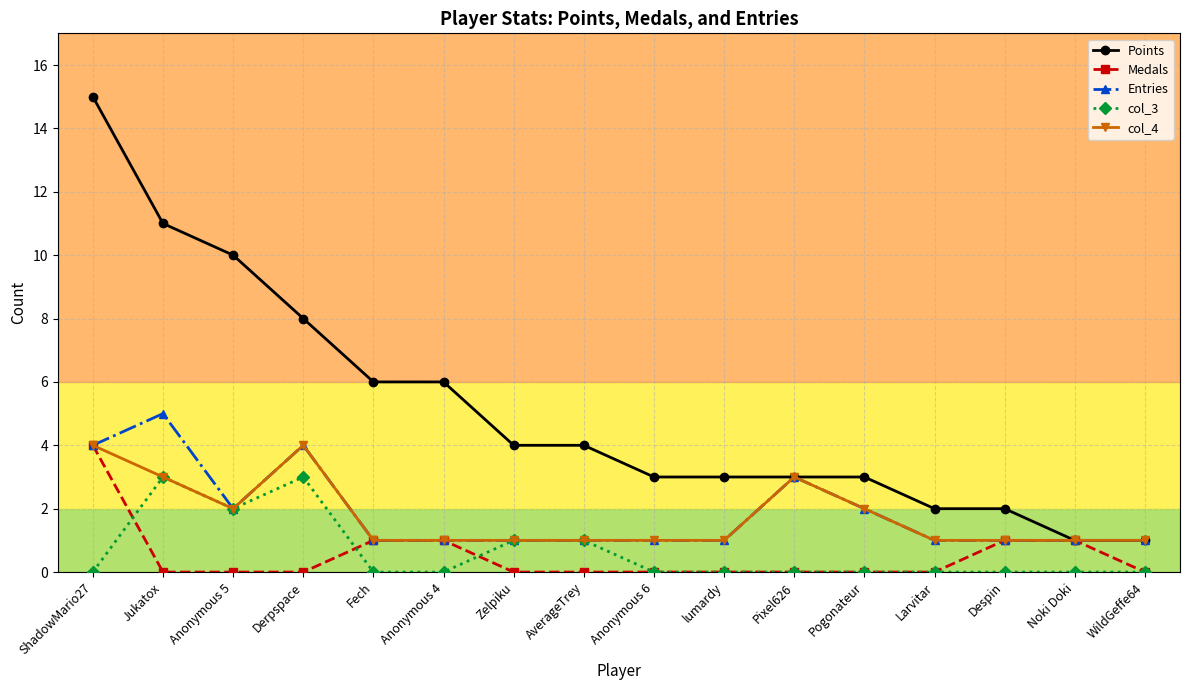

Reading left to right, list all the values displayed in this chart.

Points: ShadowMario27=15	Jukatox=11	Anonymous 5=10	Derpspace=8	Fech=6	Anonymous 4=6	Zelpiku=4	AverageTrey=4	Anonymous 6=3	lumardy=3	Pixel626=3	Pogonateur=3	Larvitar=2	Despin=2	Noki Doki=1	WildGeffe64=1
Medals: ShadowMario27=4	Jukatox=0	Anonymous 5=0	Derpspace=0	Fech=1	Anonymous 4=1	Zelpiku=0	AverageTrey=0	Anonymous 6=0	lumardy=0	Pixel626=0	Pogonateur=0	Larvitar=0	Despin=1	Noki Doki=1	WildGeffe64=0
Entries: ShadowMario27=4	Jukatox=5	Anonymous 5=2	Derpspace=4	Fech=1	Anonymous 4=1	Zelpiku=1	AverageTrey=1	Anonymous 6=1	lumardy=1	Pixel626=3	Pogonateur=2	Larvitar=1	Despin=1	Noki Doki=1	WildGeffe64=1
col_3: ShadowMario27=0	Jukatox=3	Anonymous 5=2	Derpspace=3	Fech=0	Anonymous 4=0	Zelpiku=1	AverageTrey=1	Anonymous 6=0	lumardy=0	Pixel626=0	Pogonateur=0	Larvitar=0	Despin=0	Noki Doki=0	WildGeffe64=0
col_4: ShadowMario27=4	Jukatox=3	Anonymous 5=2	Derpspace=4	Fech=1	Anonymous 4=1	Zelpiku=1	AverageTrey=1	Anonymous 6=1	lumardy=1	Pixel626=3	Pogonateur=2	Larvitar=1	Despin=1	Noki Doki=1	WildGeffe64=1